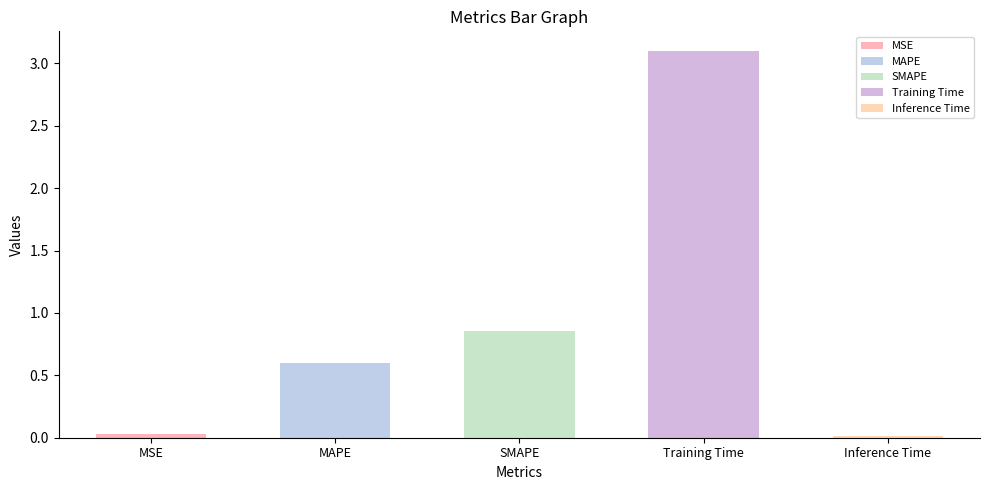

True or false: the data shows 0.0 at Inference Time.

False